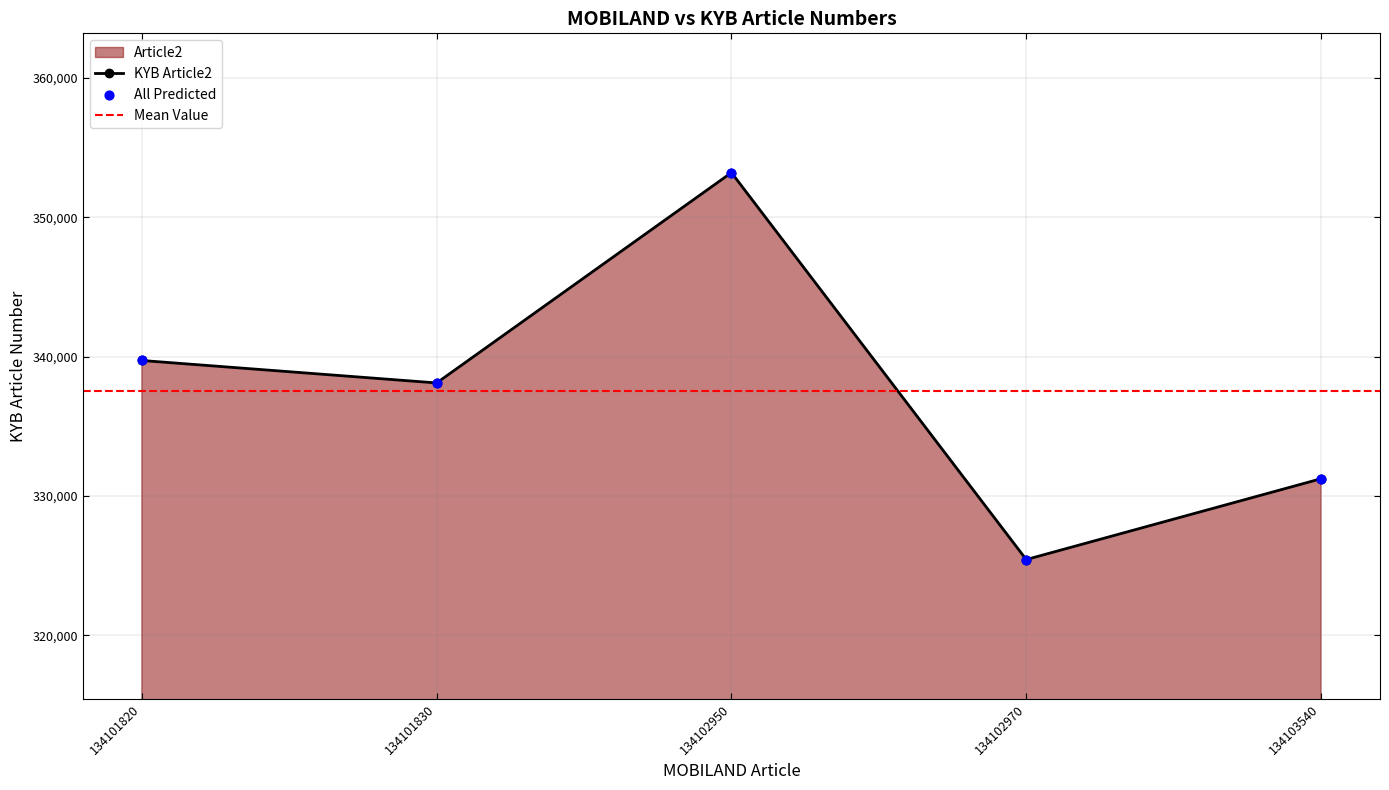

What is the ratio of the value at 134103540 to the value at 134102970?

1.0